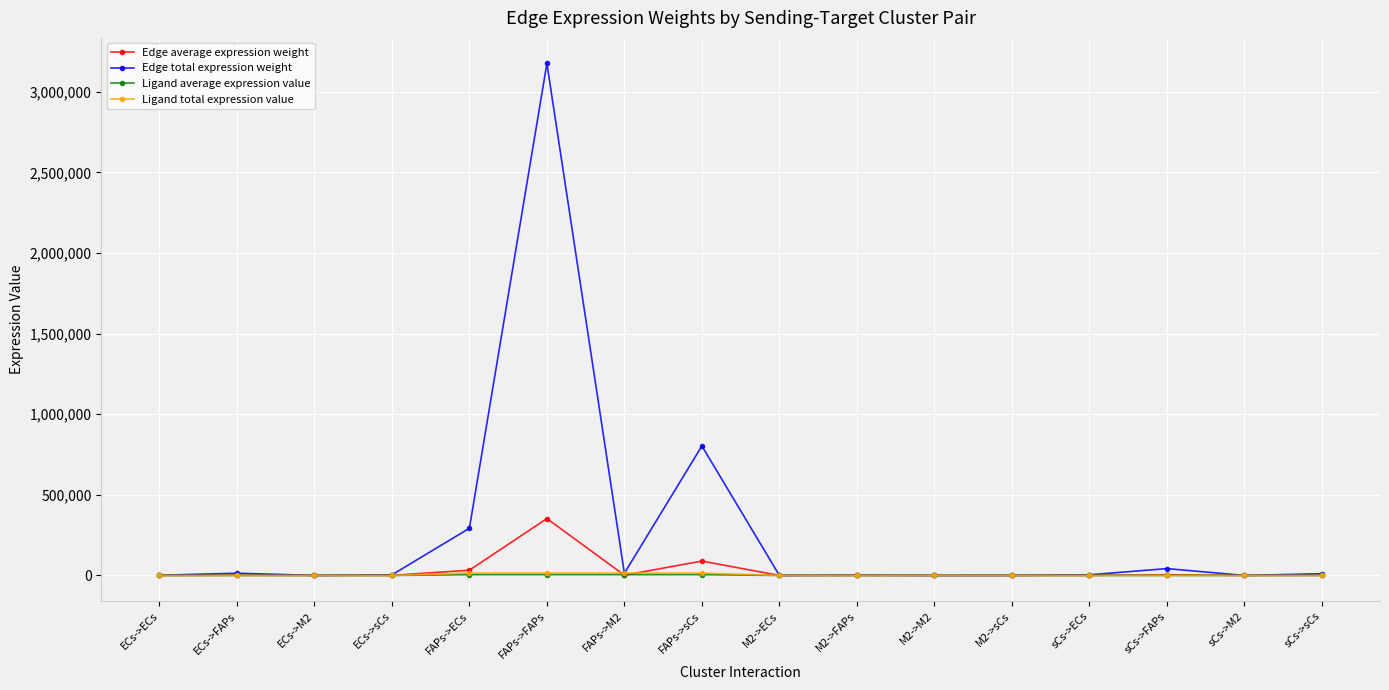

What is the highest value of the Edge total expression weight series?

3175462.3